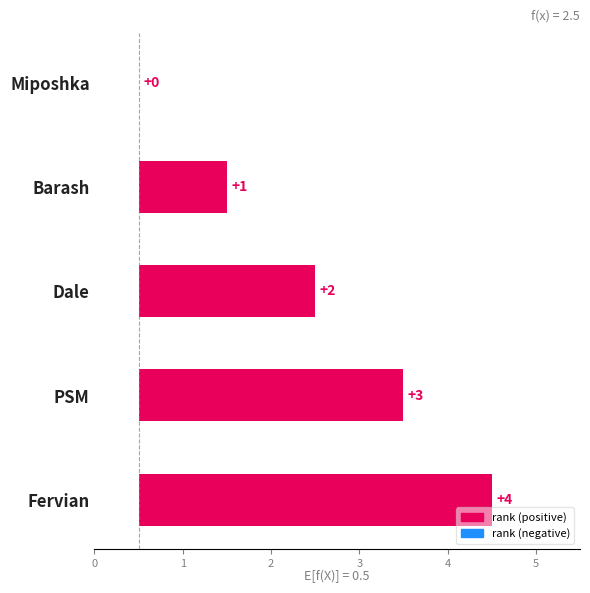

What is the value of the 3rd bar from the left?

2